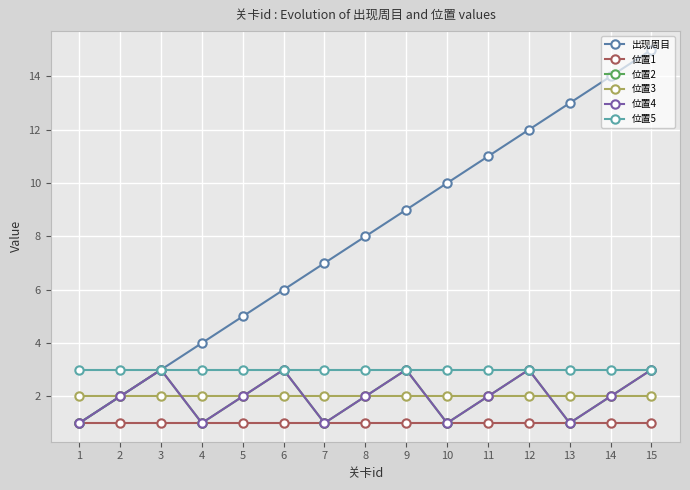

True or false: 位置1 has more than 1 points higher than both neighbors.

False